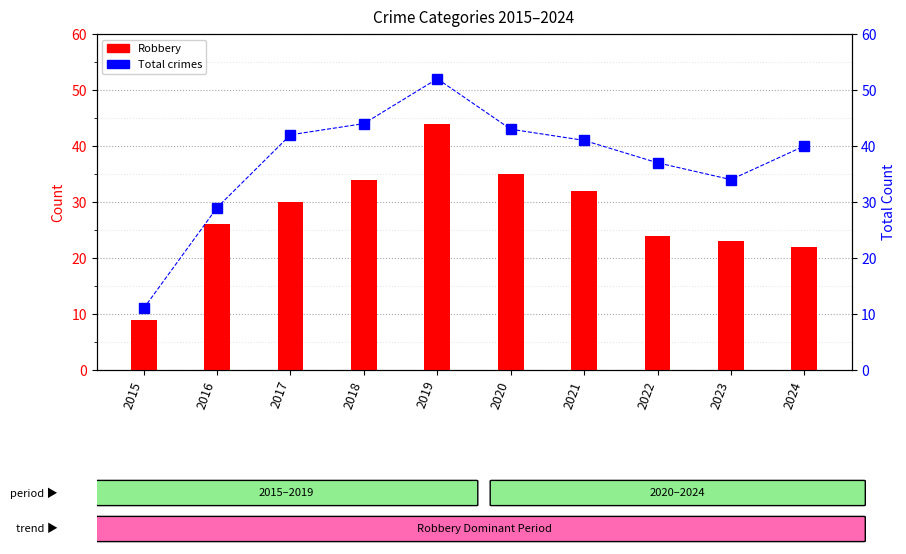

Reading left to right, transcribe all the data shown in this chart.

Robbery: 2015=9	2016=26	2017=30	2018=34	2019=44	2020=35	2021=32	2022=24	2023=23	2024=22
Total: 2015=11	2016=29	2017=42	2018=44	2019=52	2020=43	2021=41	2022=37	2023=34	2024=40